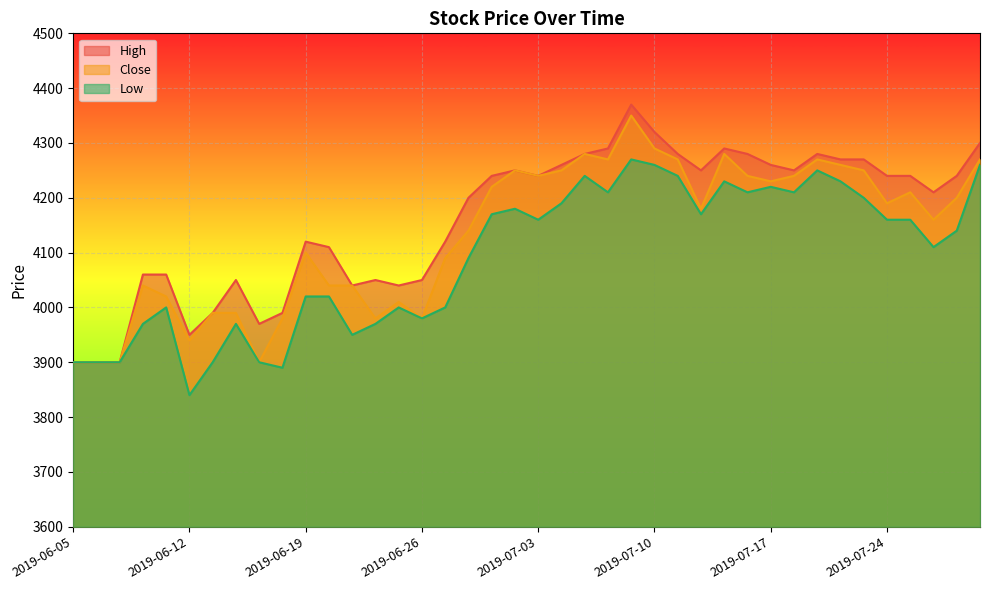

At how many categories does at least one series exceed 4070?

26